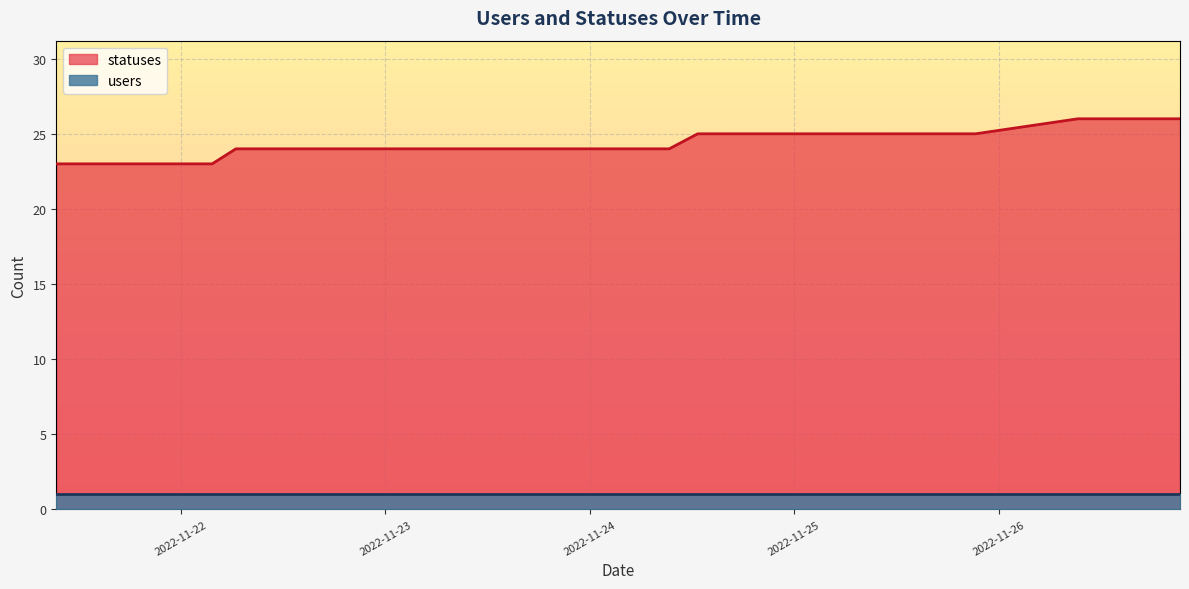

The chart shows a value of 7 at 2022-11-23 09:19. True or false?

False